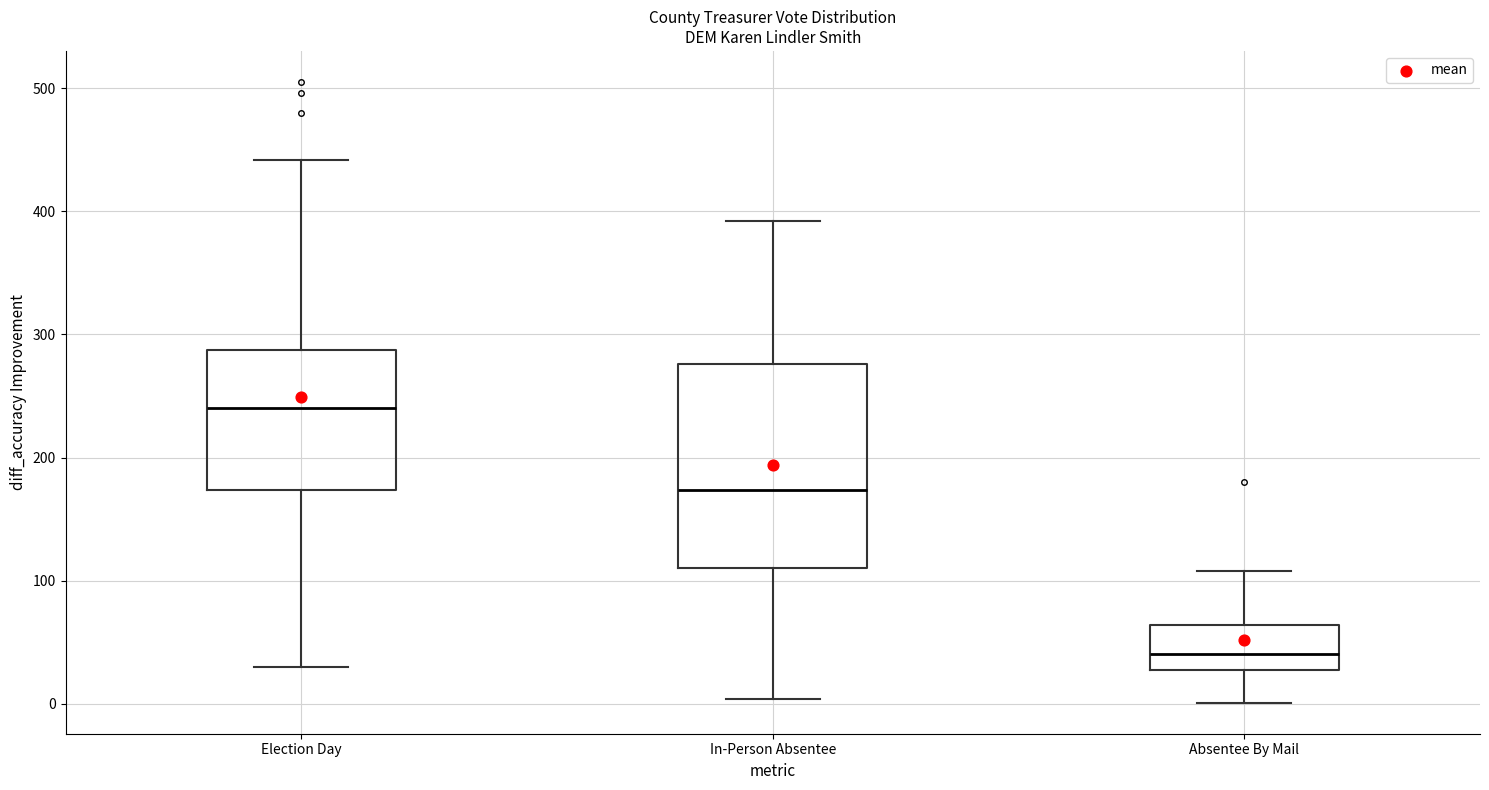

Comparing the boxes themselves (not the whiskers), which one is the tallest?

In-Person Absentee